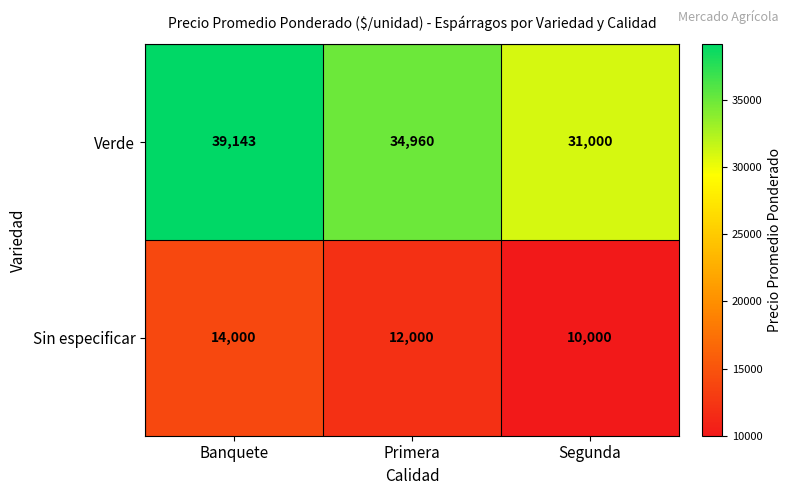

How many distinct data groups are displayed?

2